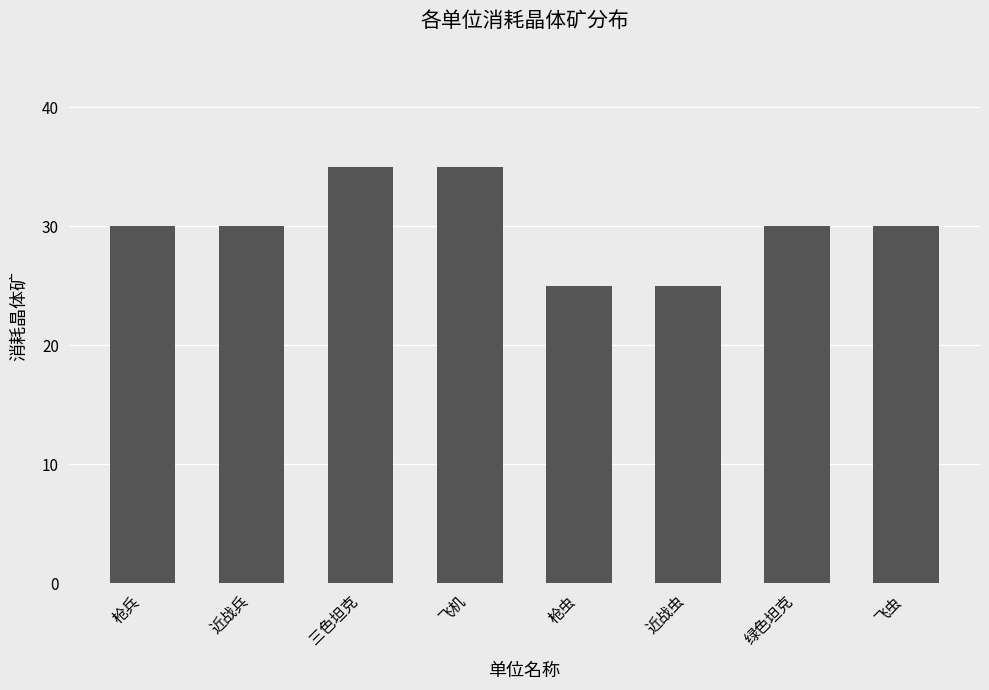

What is the change in value from 枪虫 to 绿色坦克?

+5